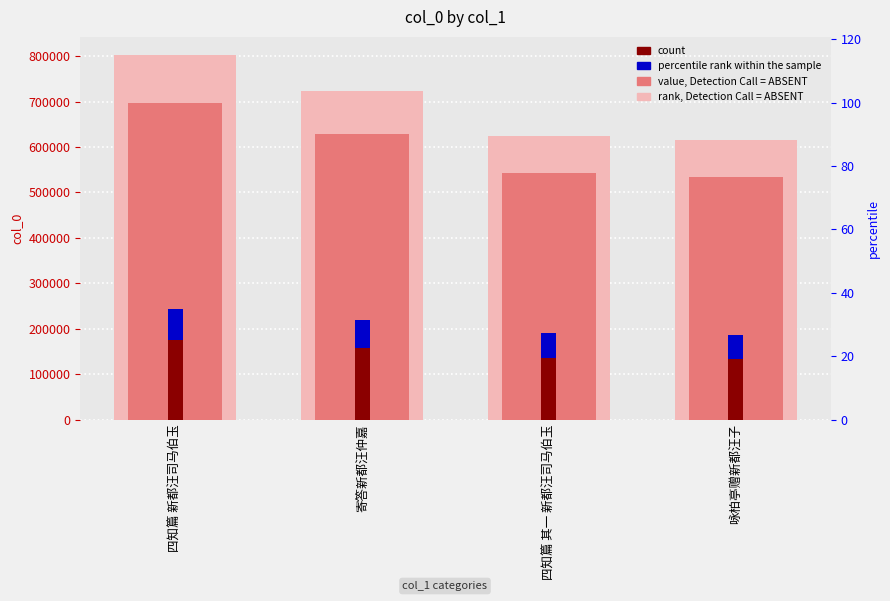

Which label corresponds to the smallest value in the chart?

咏柏亭赠新都汪子